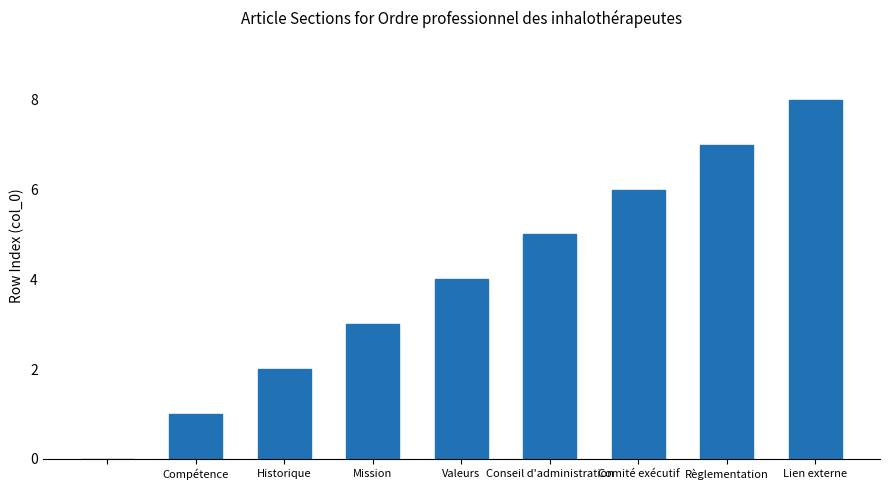

What is the sum of all values?

36